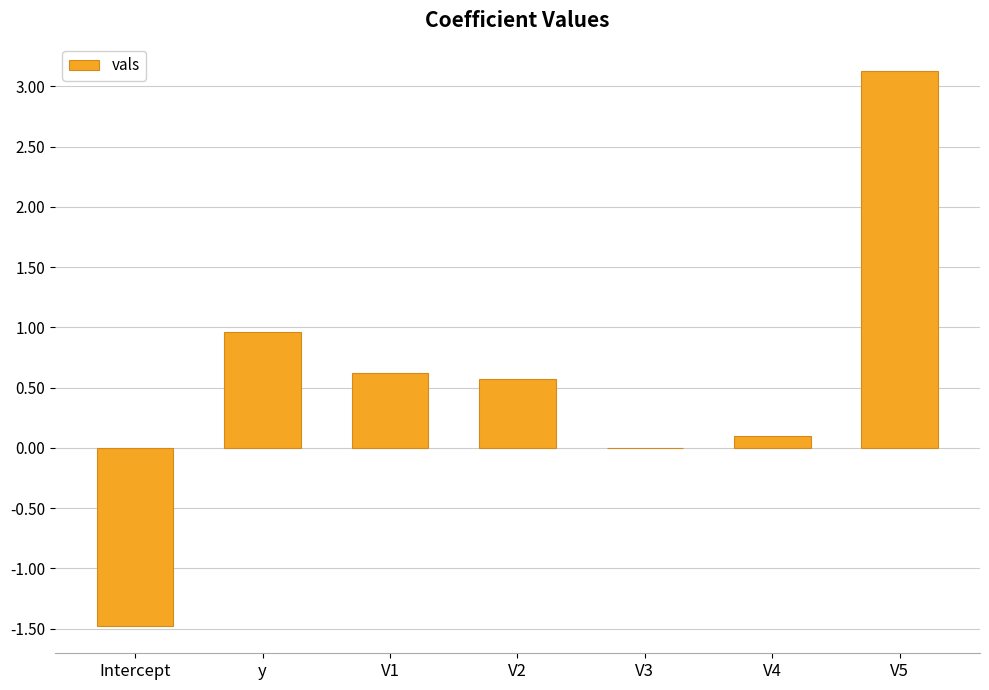

What value does the data have at Intercept?

-1.5